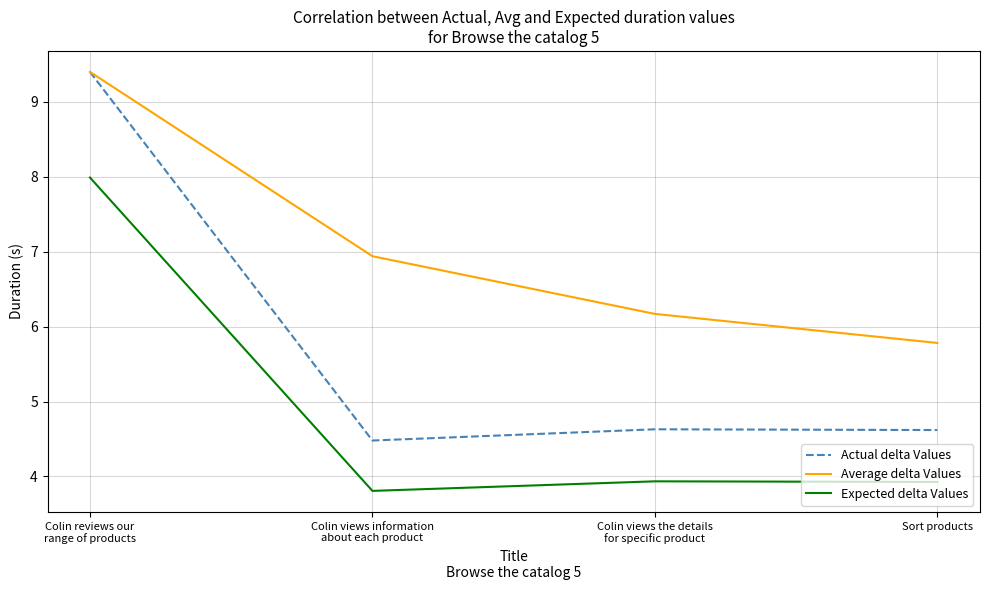

True or false: Average delta Values has a value of 9.4 at Colin reviews our
range of products.

True